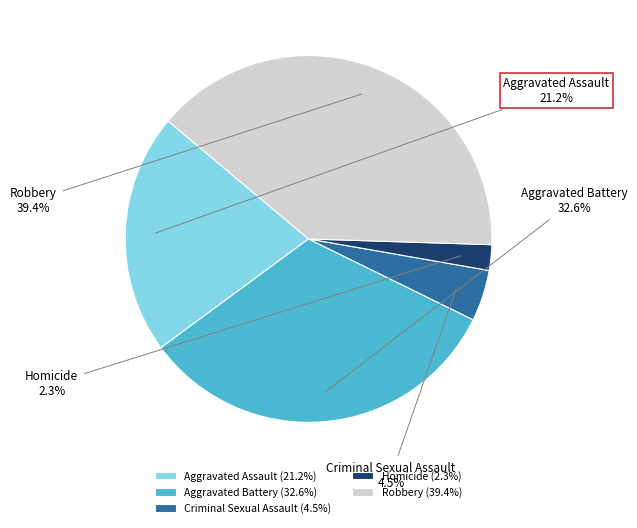

What percentage do Aggravated Battery and Criminal Sexual Assault together represent?

37.1%